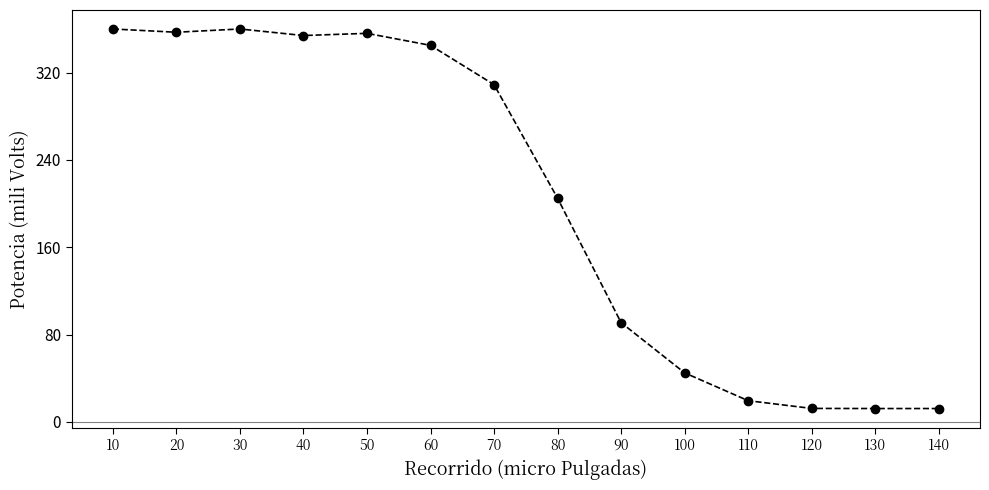

Is it true that the value at 30 is 487.2?

False